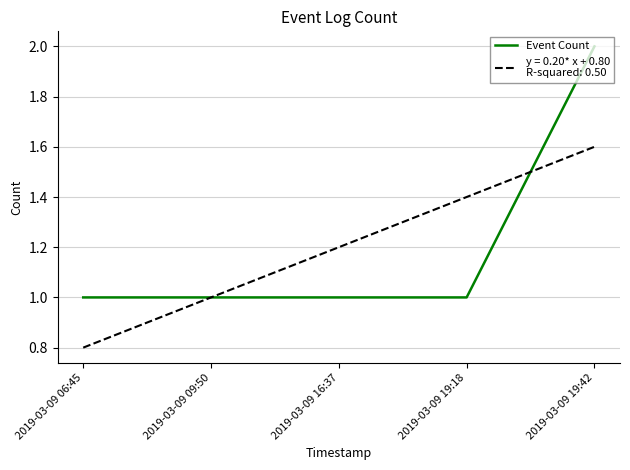

What position from the left is 2019-03-09 19:18?

4